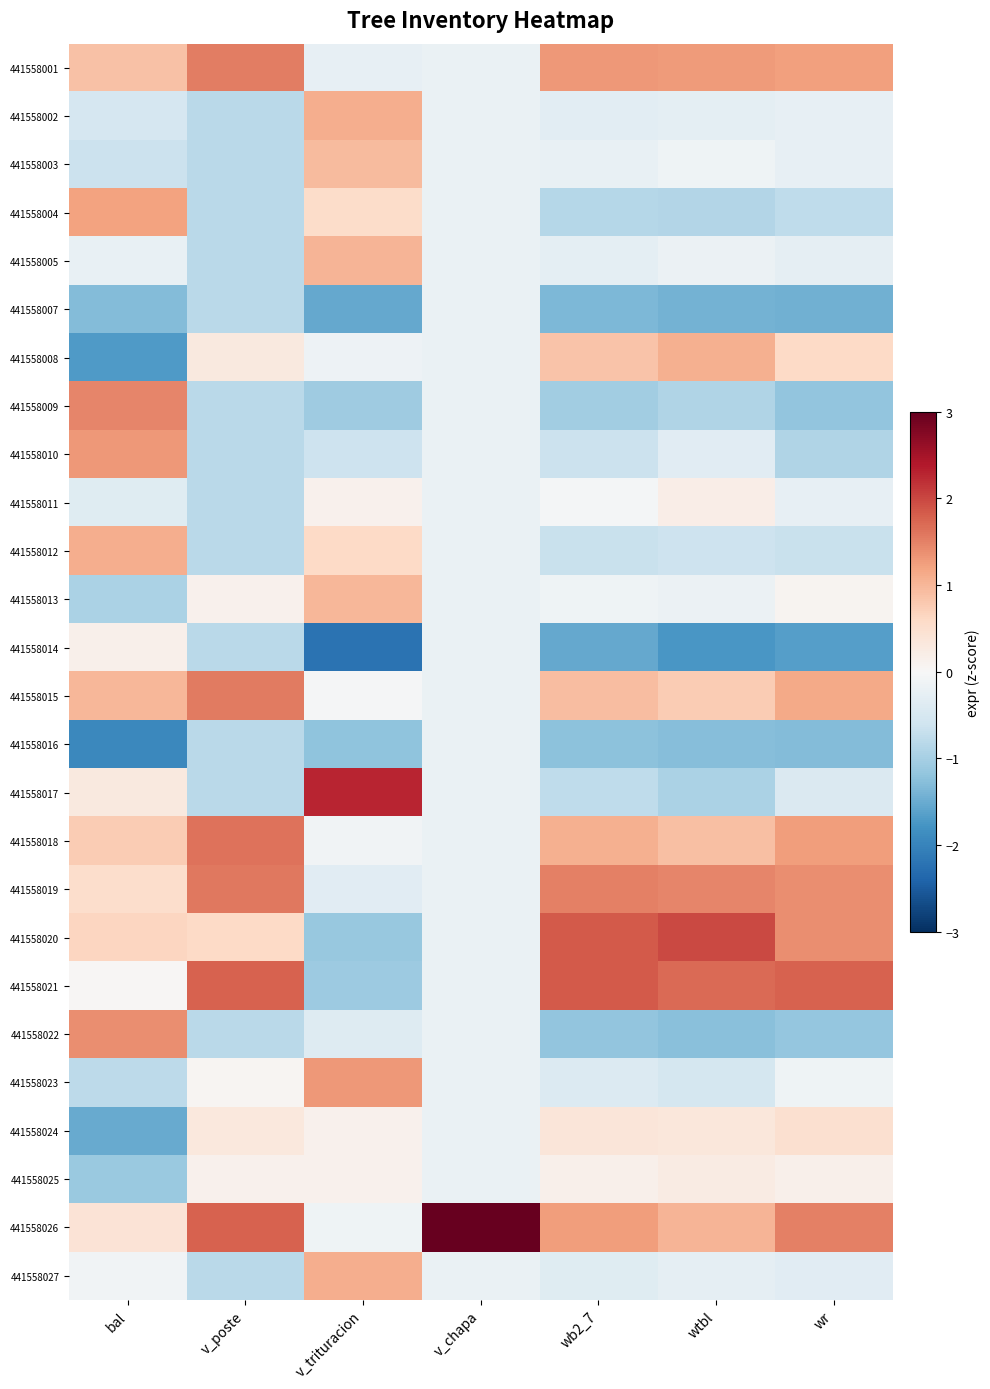

Between bal and v_chapa, which is larger?

bal